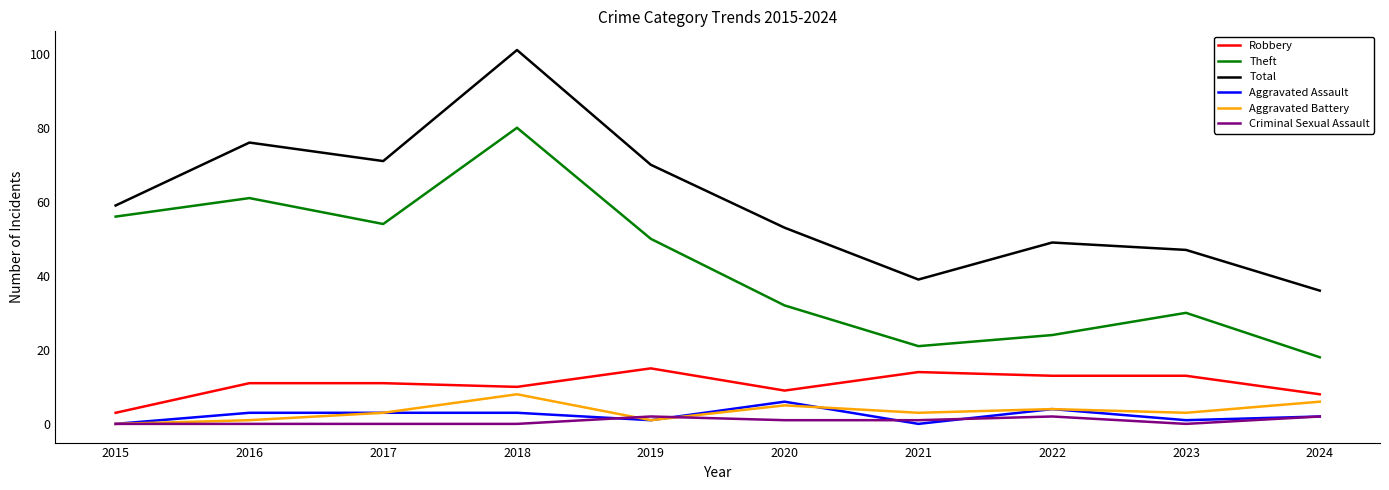

Between 2018 and 2024, which series saw the biggest shift?

Total